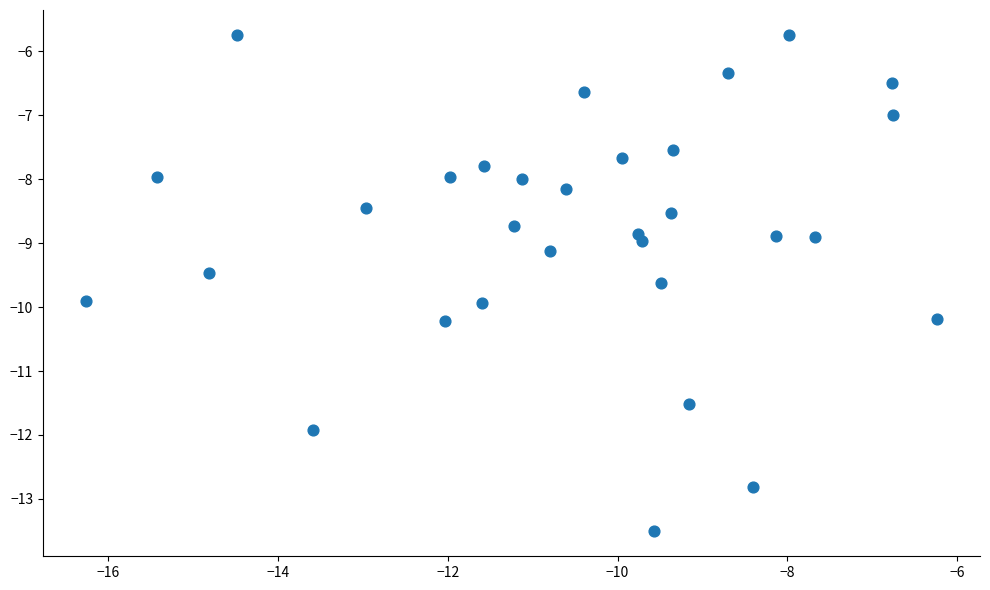

What is the range of X values (max minus min)?

10.0